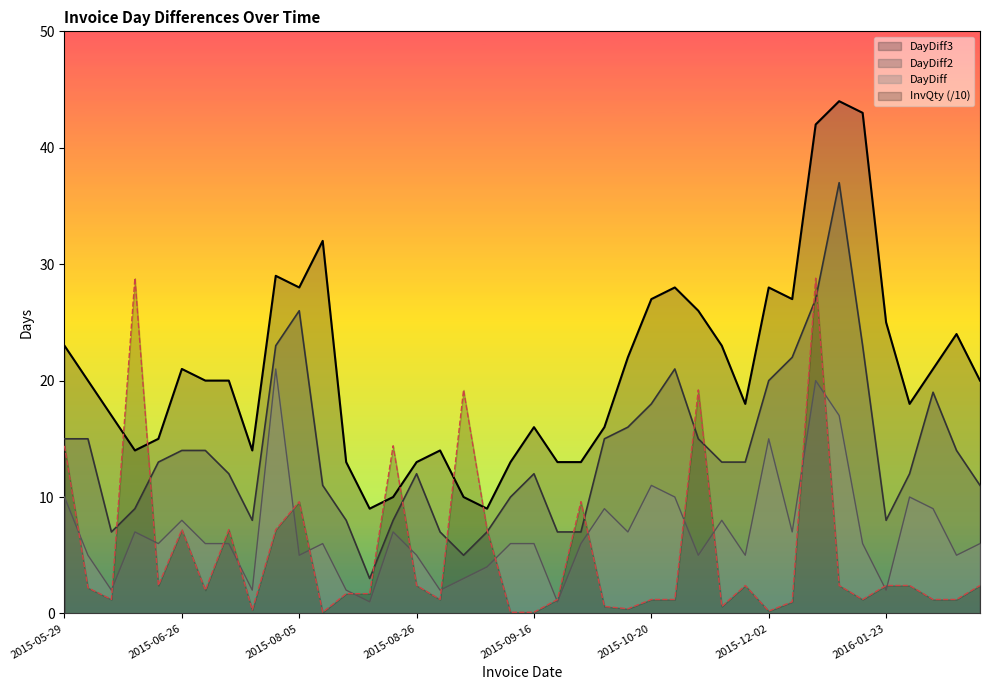

How many series are shown in this chart?

4